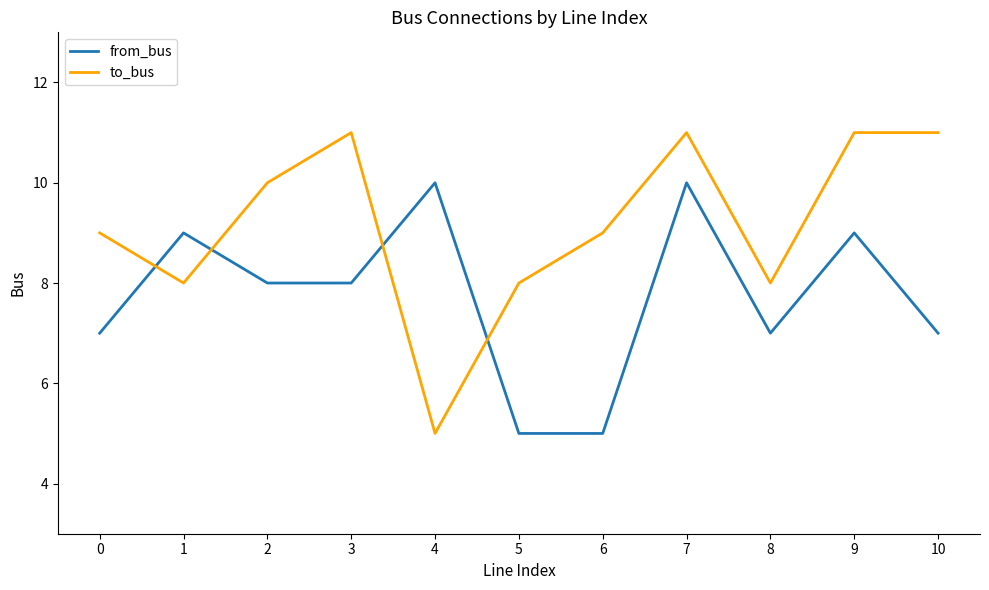

What are all the series names shown in the legend?

from_bus, to_bus